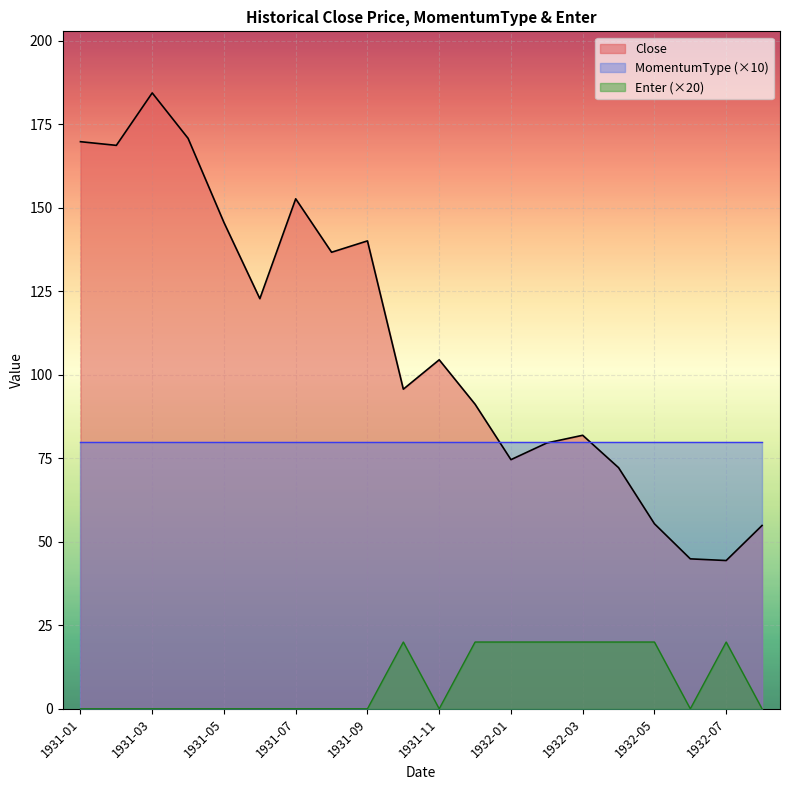

What is the total value across all series at 1932-05?

155.4